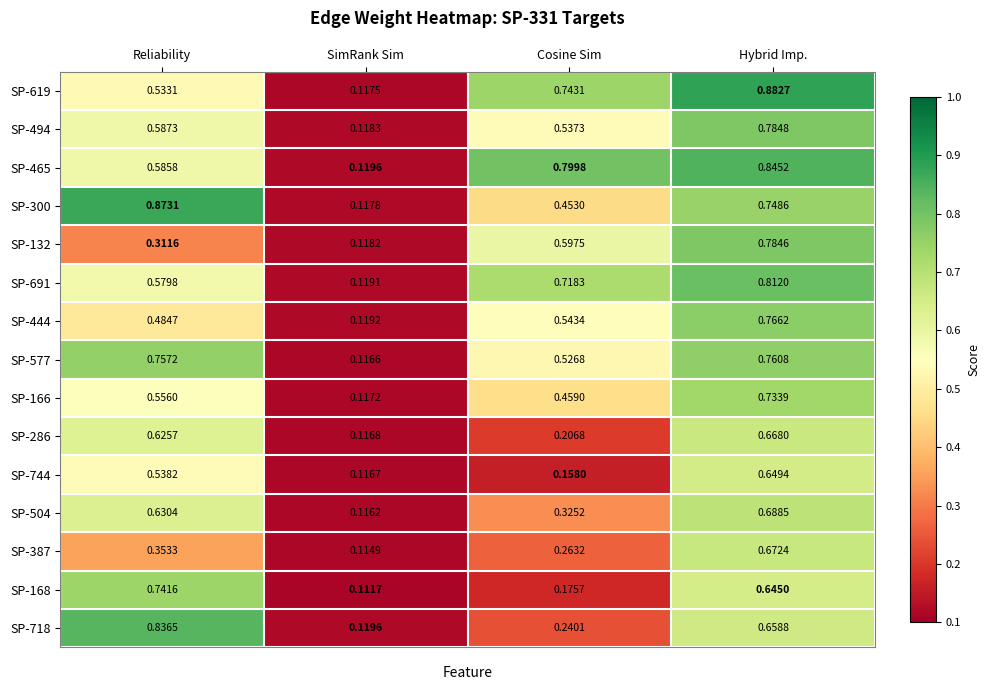

What is the total value across all series at Hybrid Imp.?

11.1